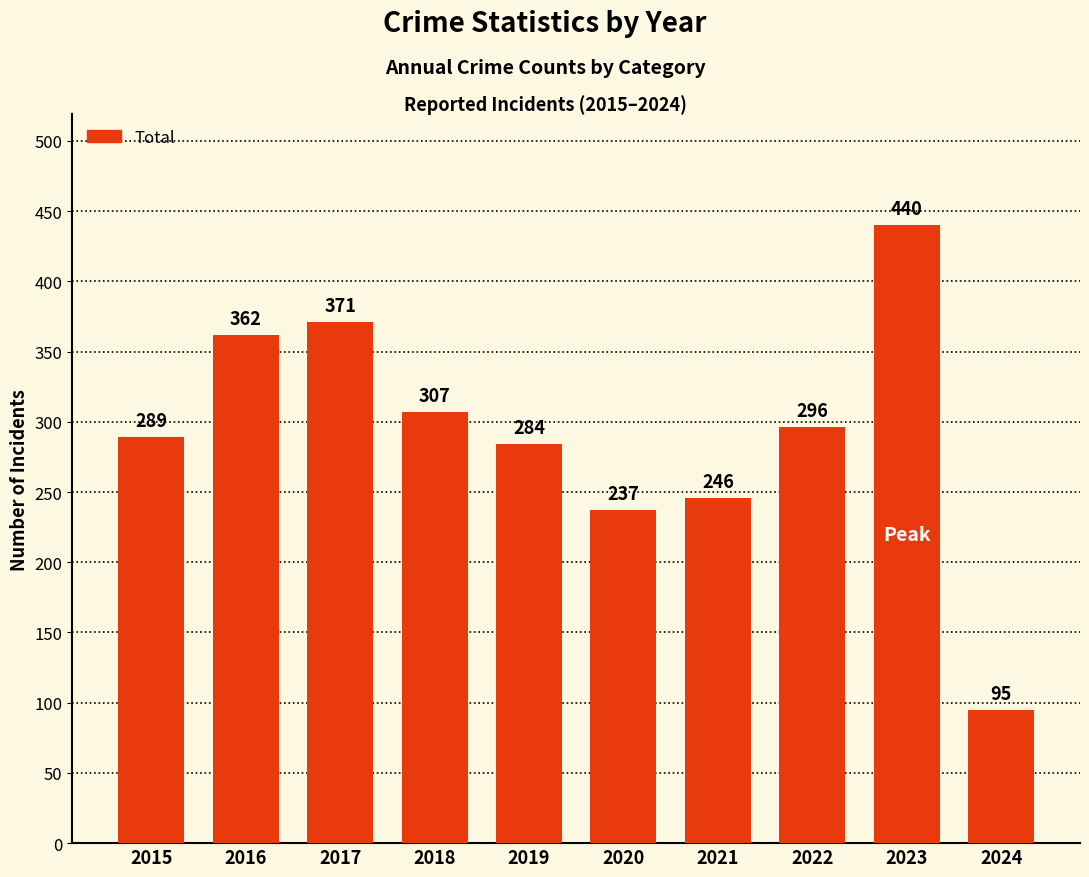

Reading left to right, transcribe all the data shown in this chart.

289	362	371	307	284	237	246	296	440	95